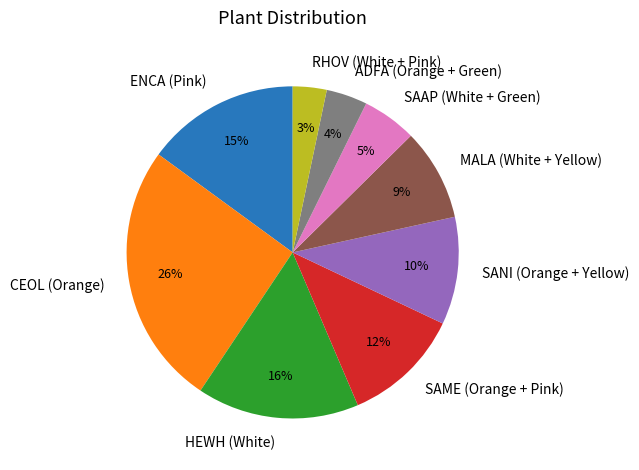

To the nearest percent, what portion does SAAP (White + Green) represent?

5%